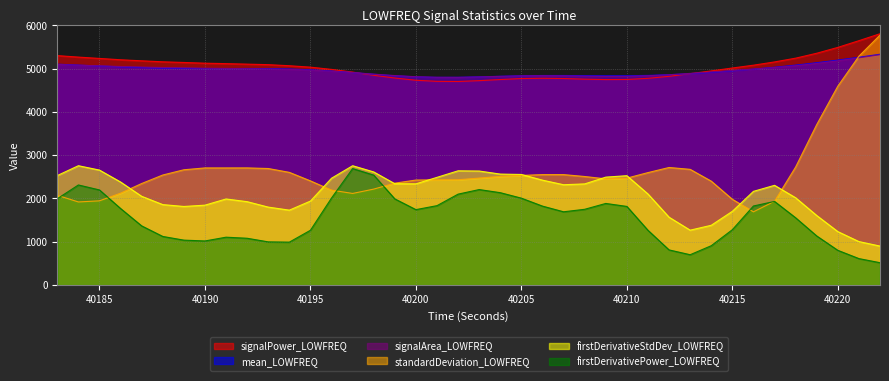

The signalArea_LOWFREQ series shows 2090.0 at 40203. True or false?

False